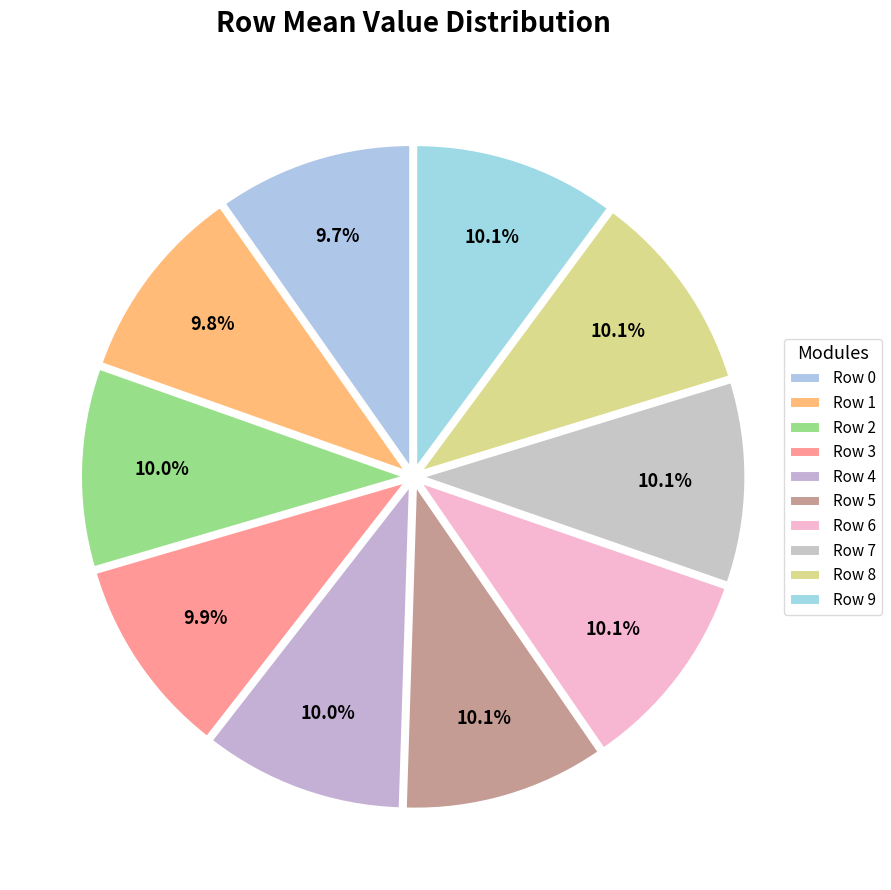

Is Row 9 the majority of the pie?

No